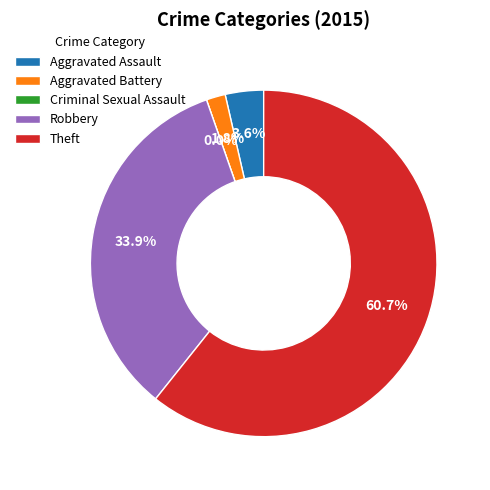

What percentage is the Robbery slice, to the nearest percent?

34%